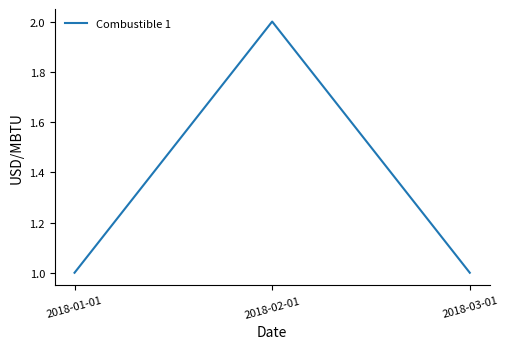

What position from the right is 2018-01-01?

3